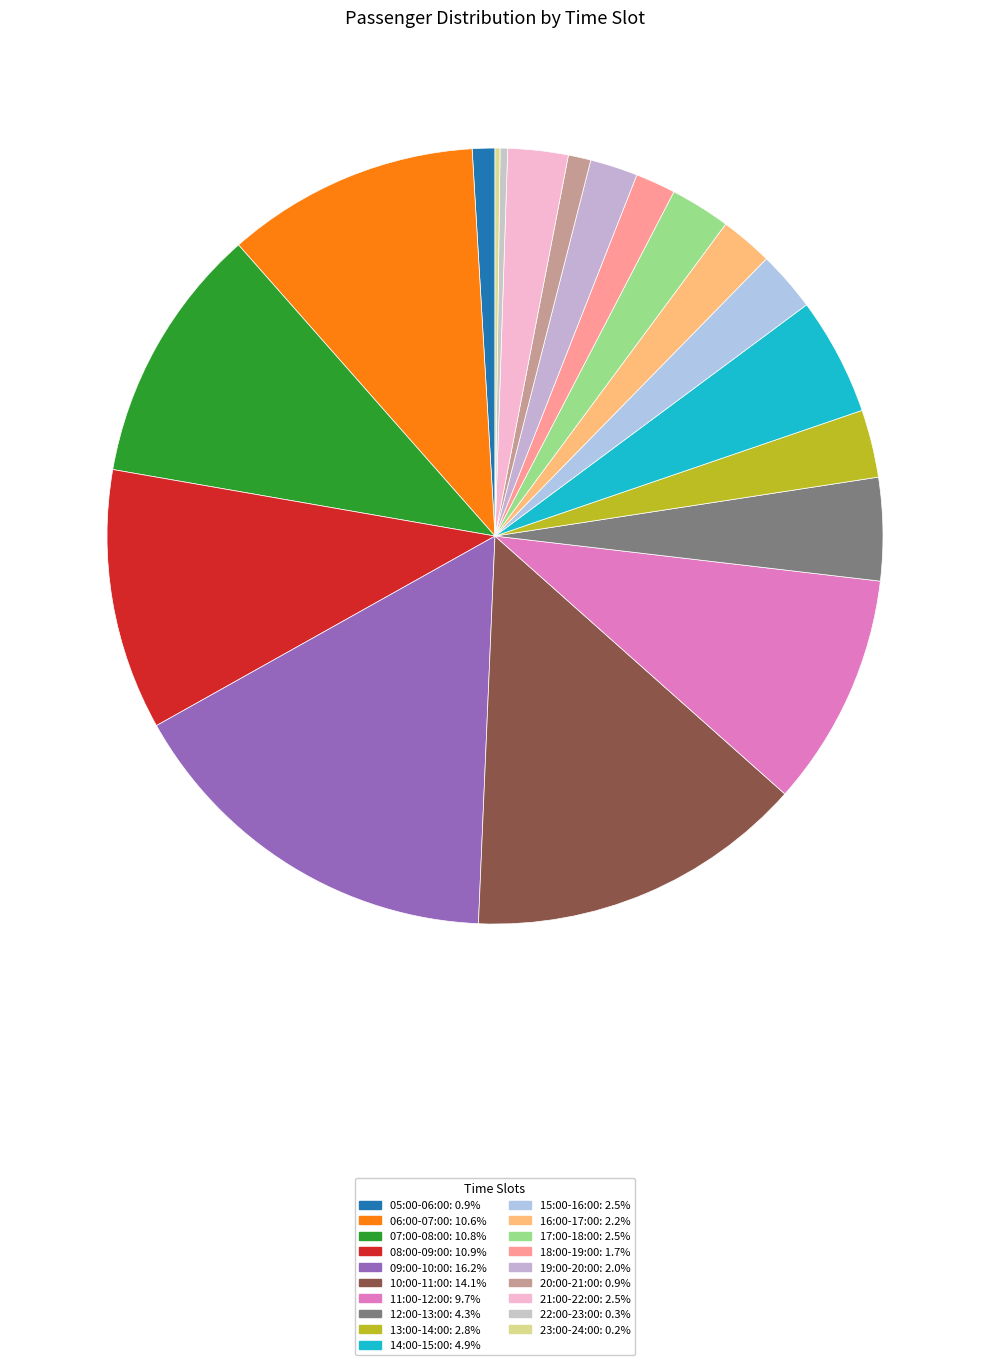

How many segments does this pie chart have?

19